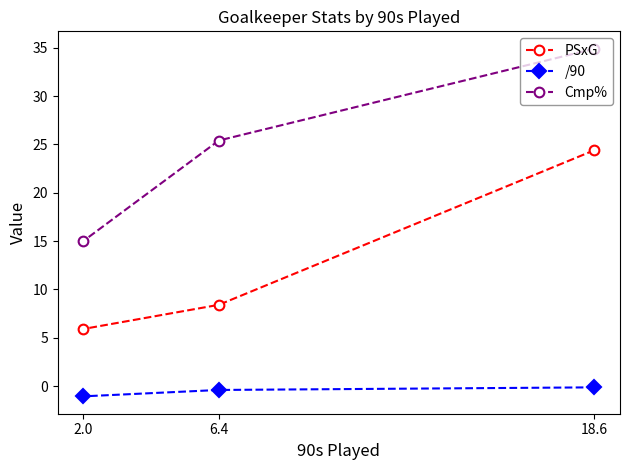

What is the total value across all series at 6.4?

33.4